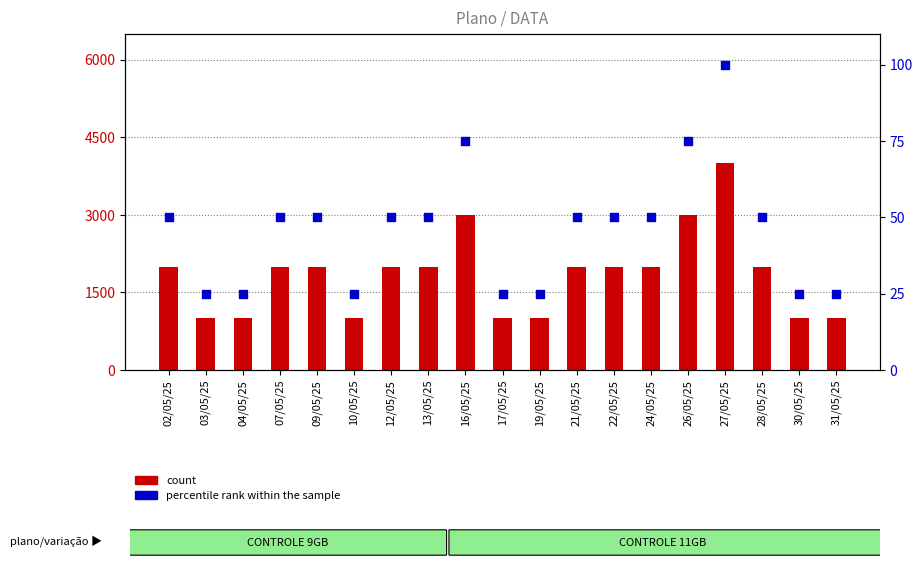

At which category is the sum across all series the highest?

27/05/25